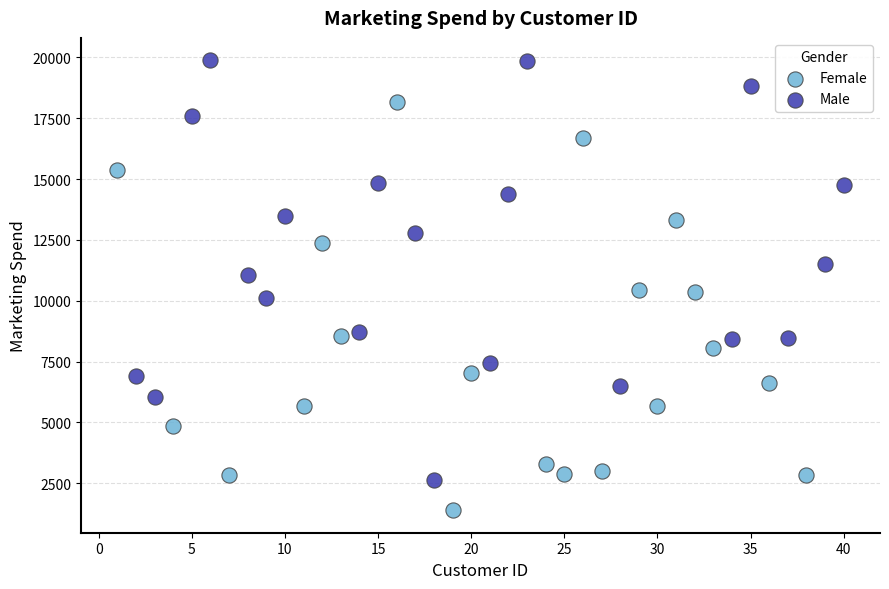

Which series contains the highest Y value?

Male